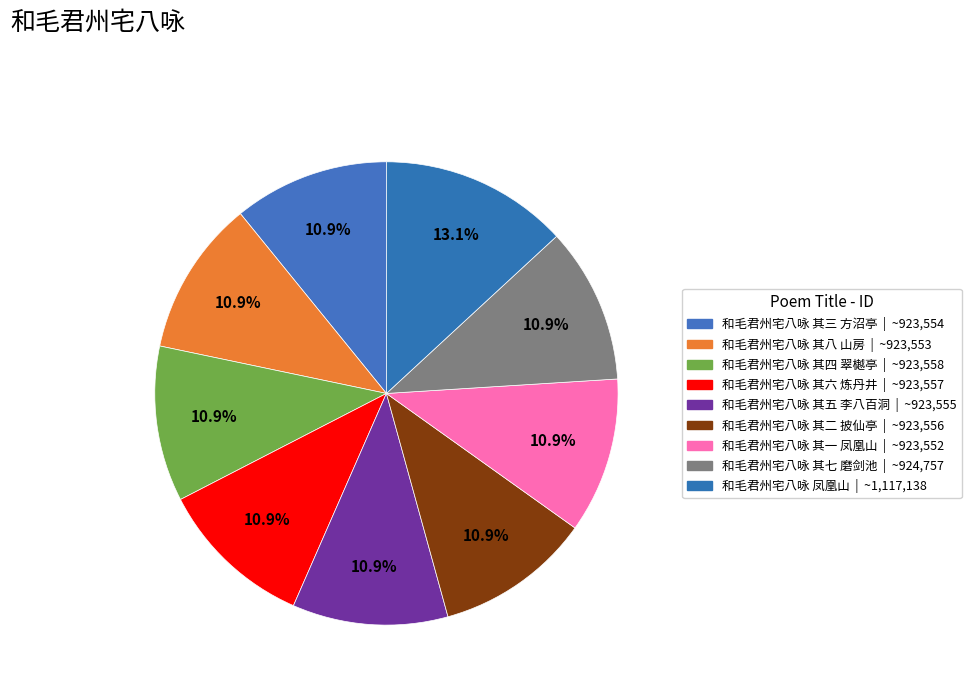

How many slices are in this pie chart?

9